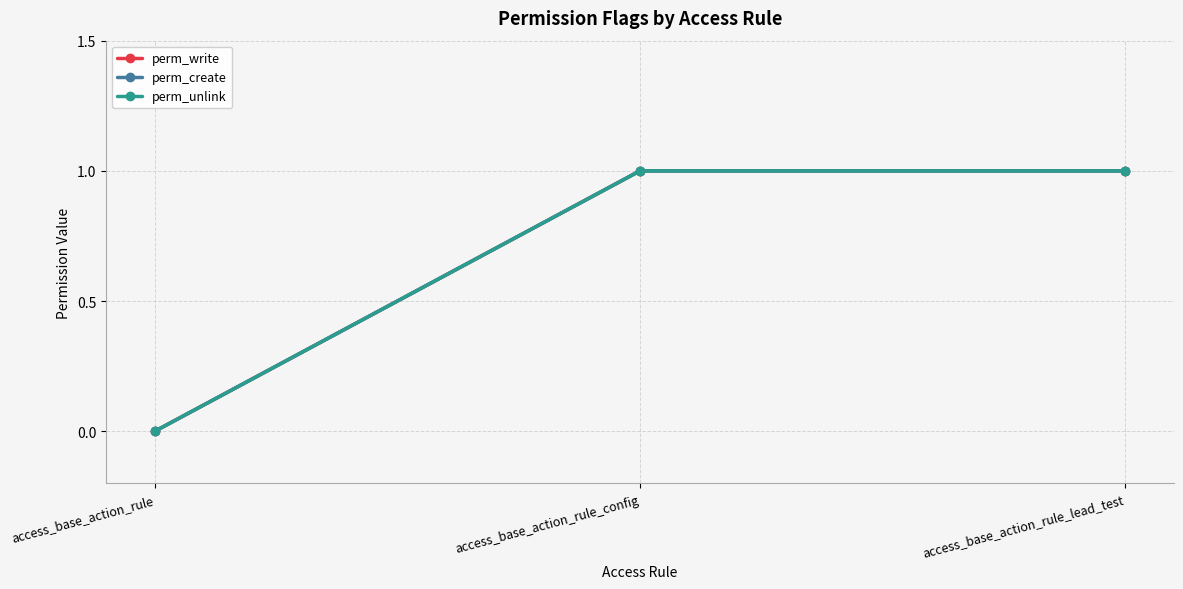

Is this an area chart (filled region under the line)?

No